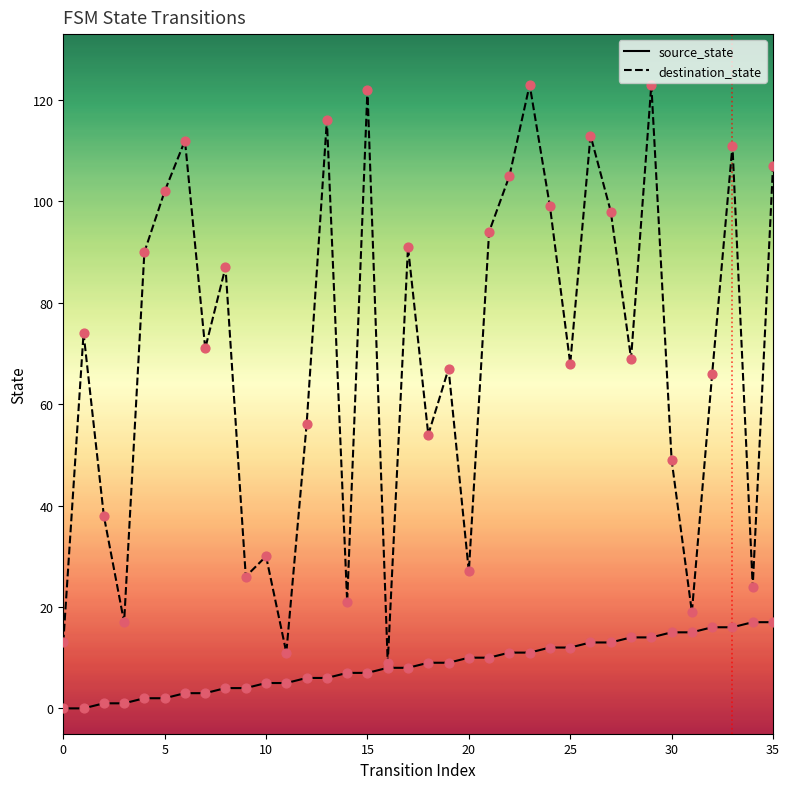

What are all the series names shown in the legend?

source_state, destination_state